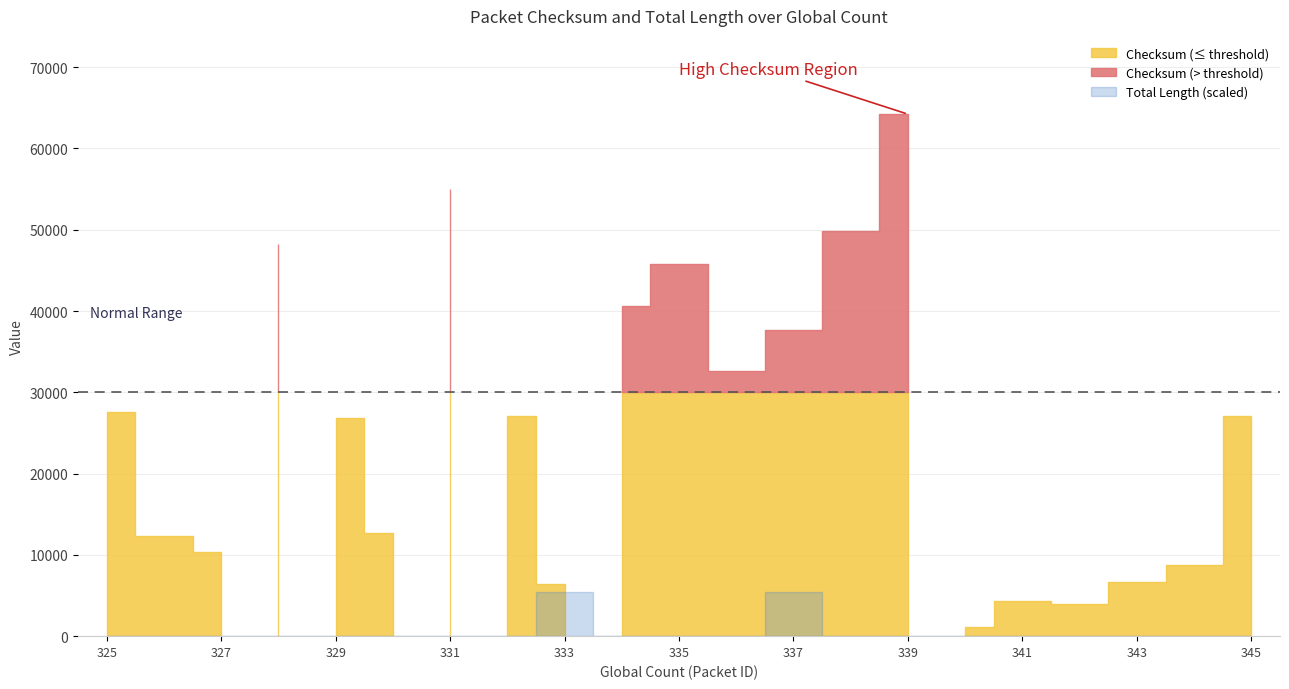

At which category is the sum across all series the highest?

339